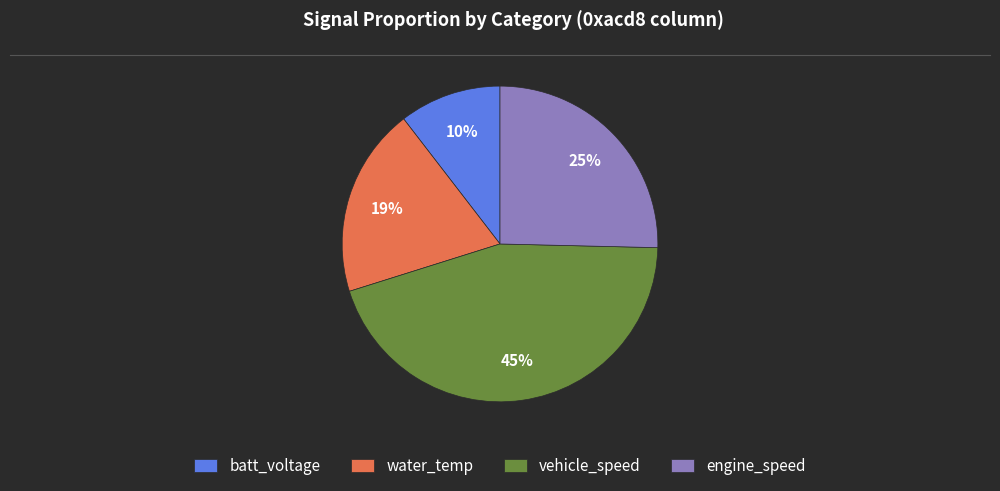

What is the smallest slice in the pie chart?

batt_voltage